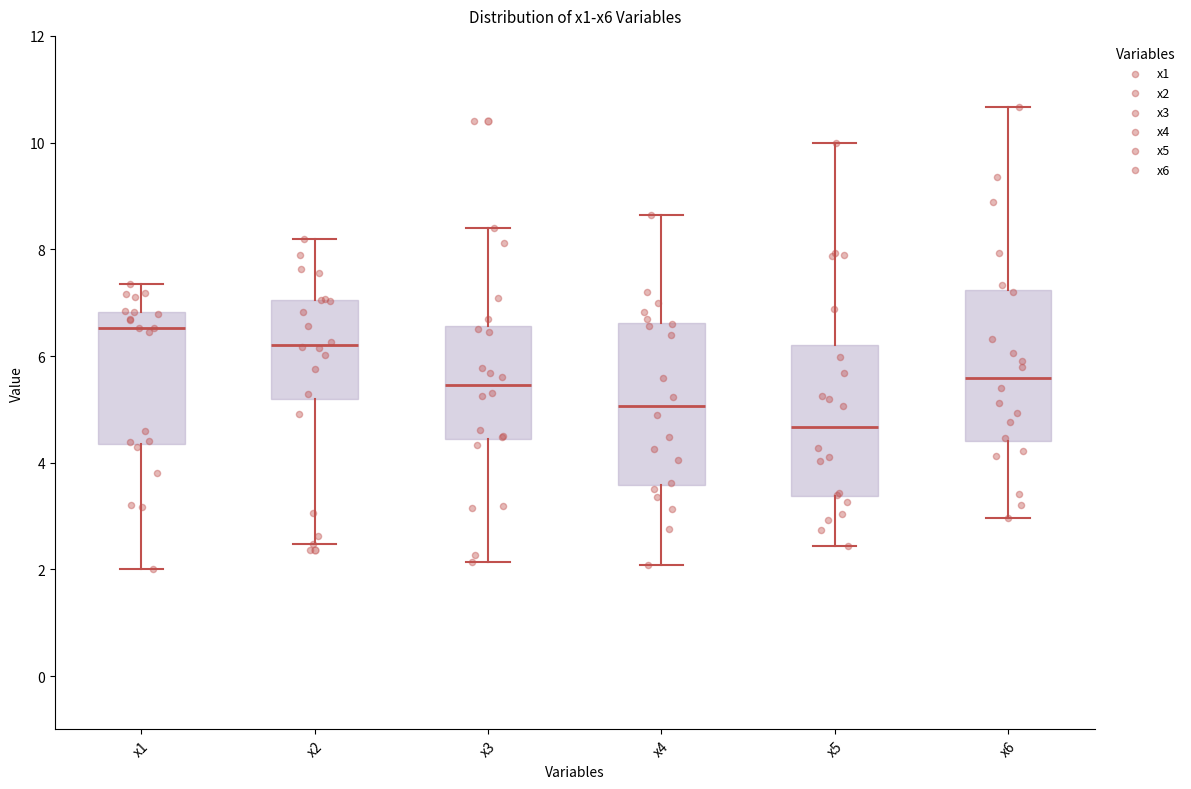

Reading left to right, transcribe this box plot: for each box, give where its median line is, the range the box spans, and where its two whiskers end, as read against the y-axis. The values are not printed on the chart, so give them approximately, as read against the axis.

x1: median 6.6, box 4.4 to 6.8, whiskers 2.0 to 7.4
x2: median 6.2, box 5.2 to 7.0, whiskers 2.4 to 8.2
x3: median 5.4, box 4.4 to 6.6, whiskers 2.2 to 8.4
x4: median 5.0, box 3.6 to 6.6, whiskers 2.0 to 8.6
x5: median 4.6, box 3.4 to 6.2, whiskers 2.4 to 10.0
x6: median 5.6, box 4.4 to 7.2, whiskers 3.0 to 10.6